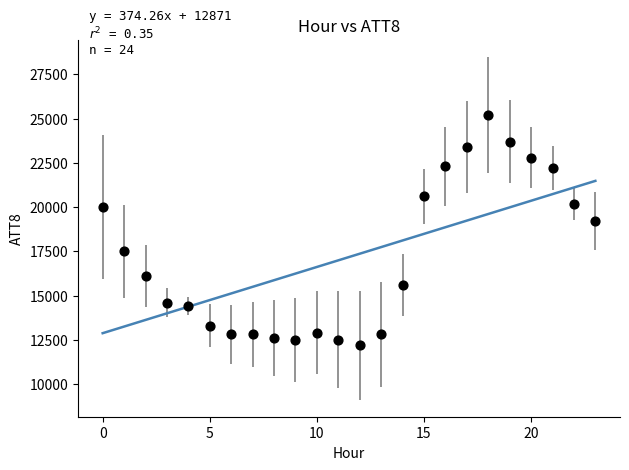

What is the range of Y values (max minus min)?

13000